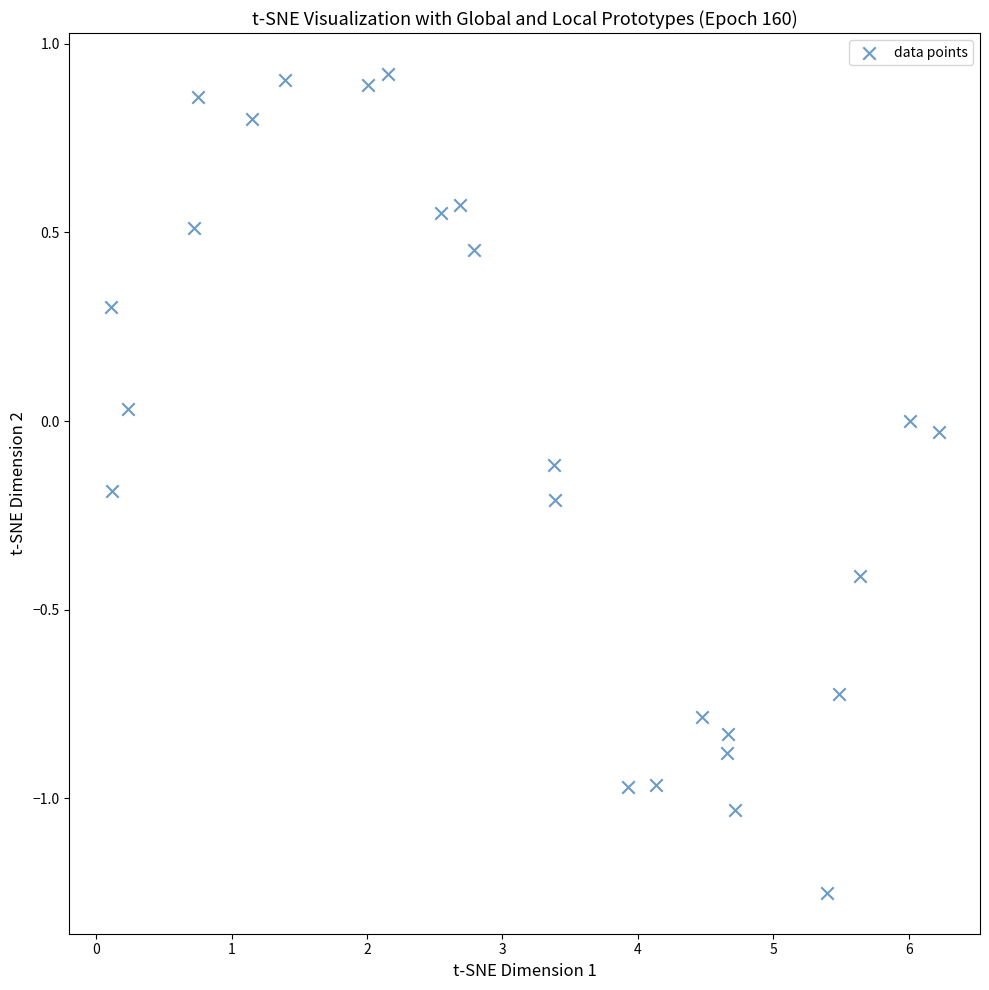

What is the range of X values (max minus min)?

6.1